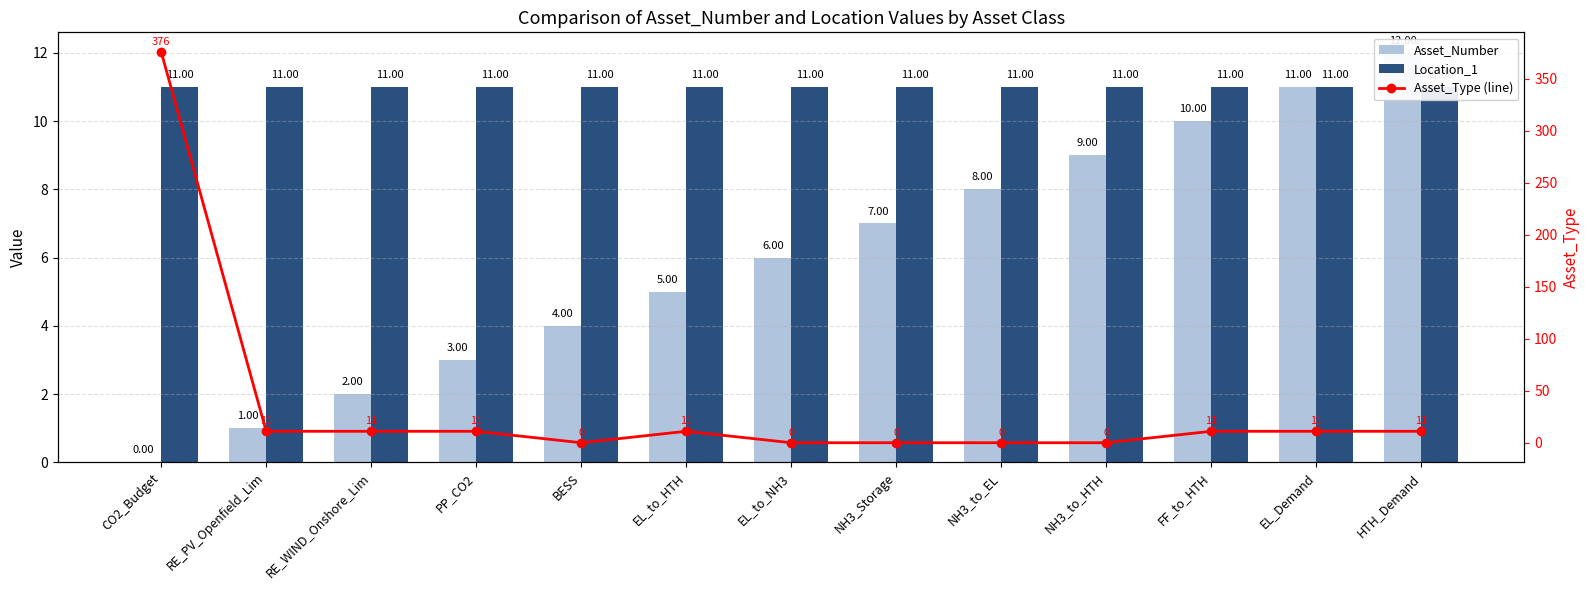

What is the value of the Location_1 bar at the 1st from the left?

11